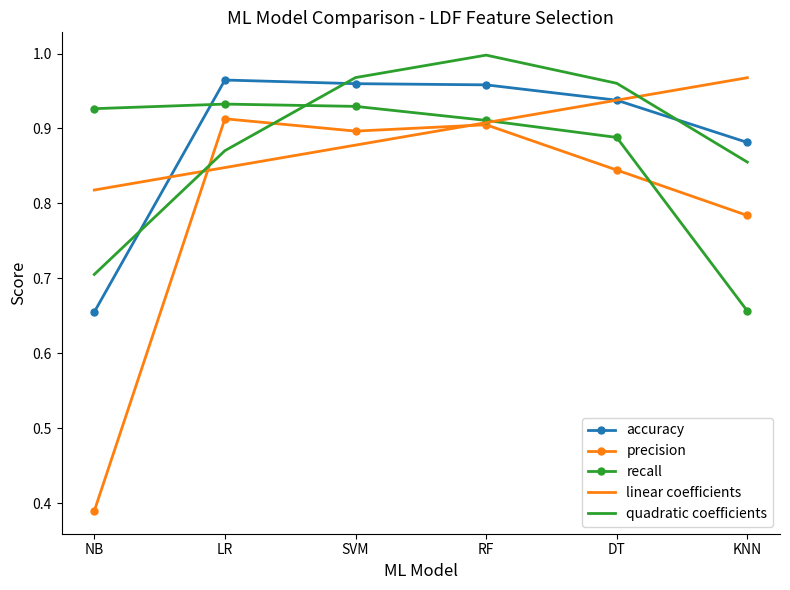

Where is quadratic coefficients nearest to the value 0?

NB